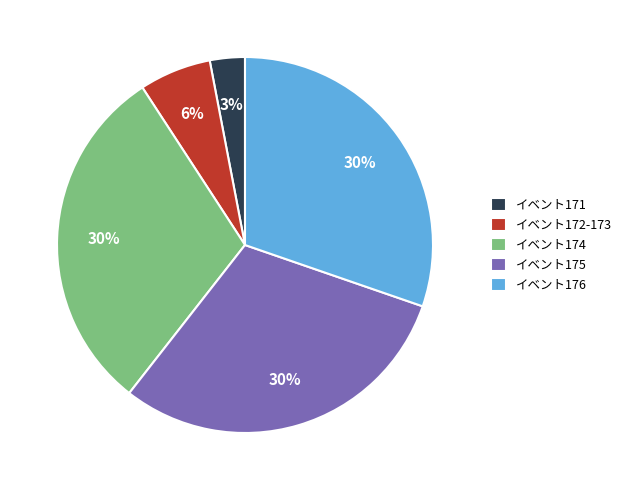

To the nearest percent, what is the difference between the largest and smallest slice percentages?

27%